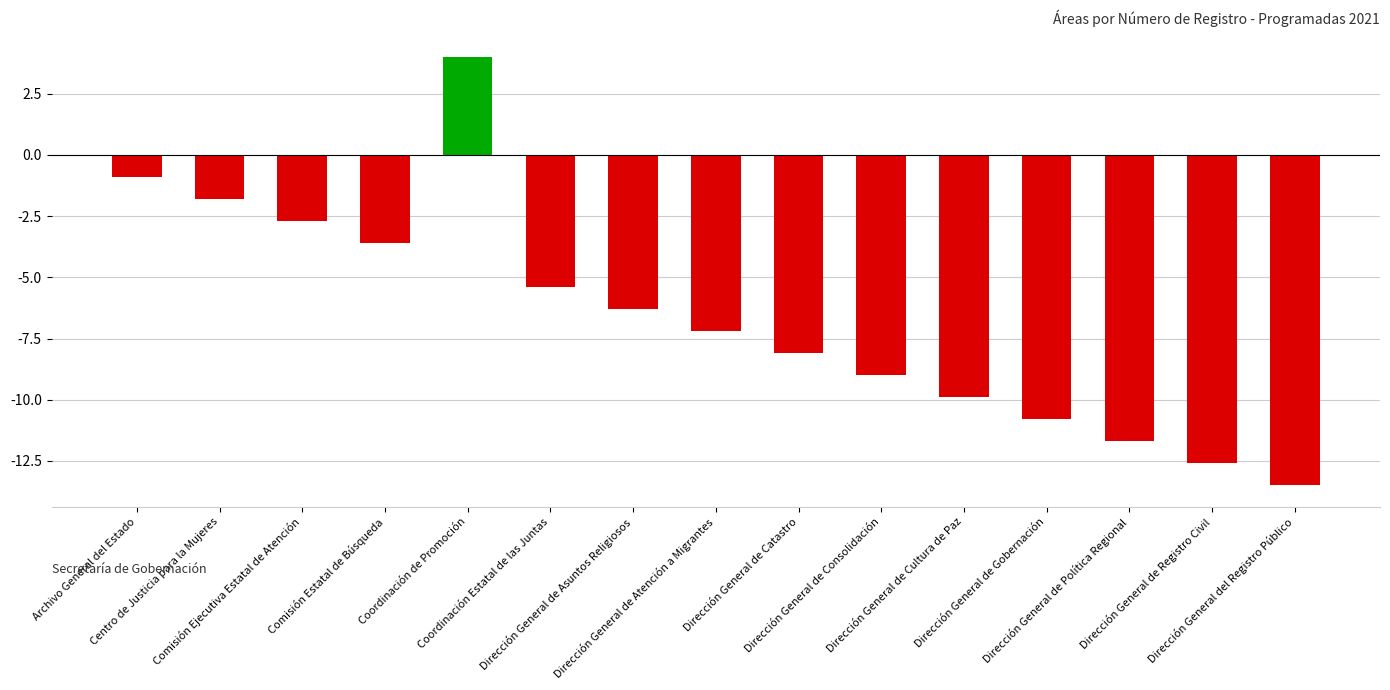

What is the value of the 15th bar from the left?

-13.5